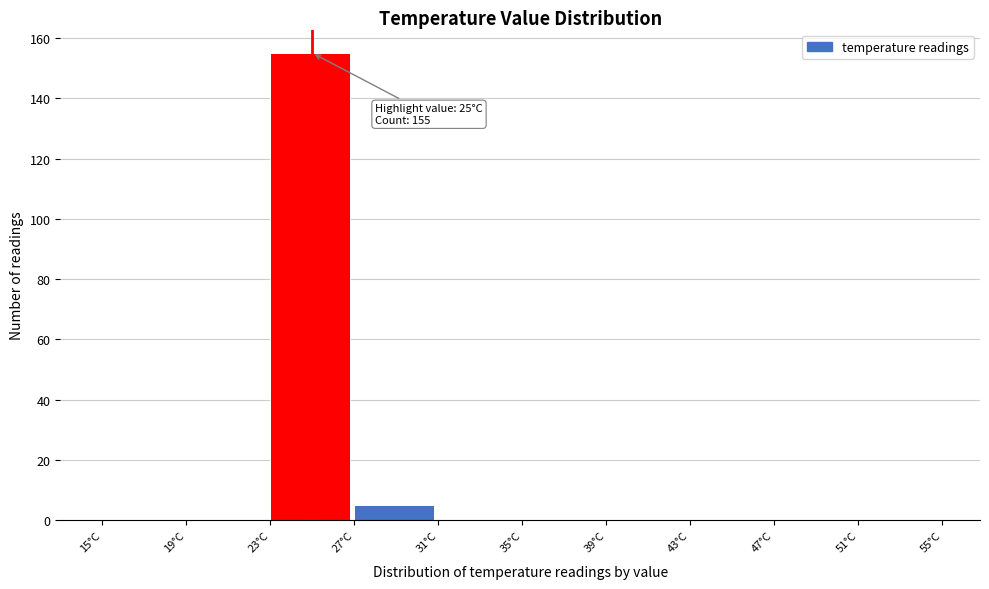

Which range on the x-axis has the tallest bar?

23 to 27